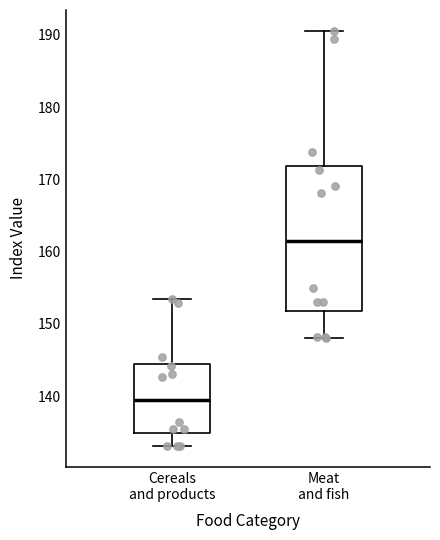

Comparing the boxes themselves (not the whiskers), which one is the tallest?

Meat and fish